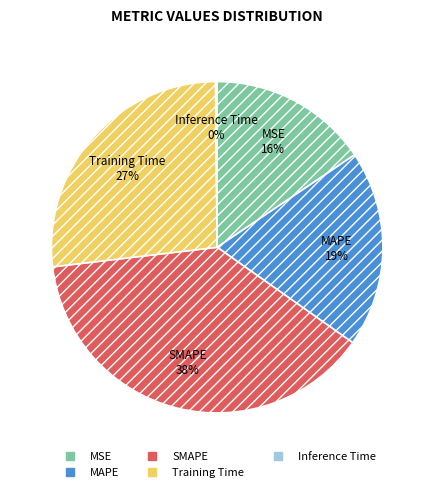

Which has a higher value, MSE or SMAPE?

SMAPE